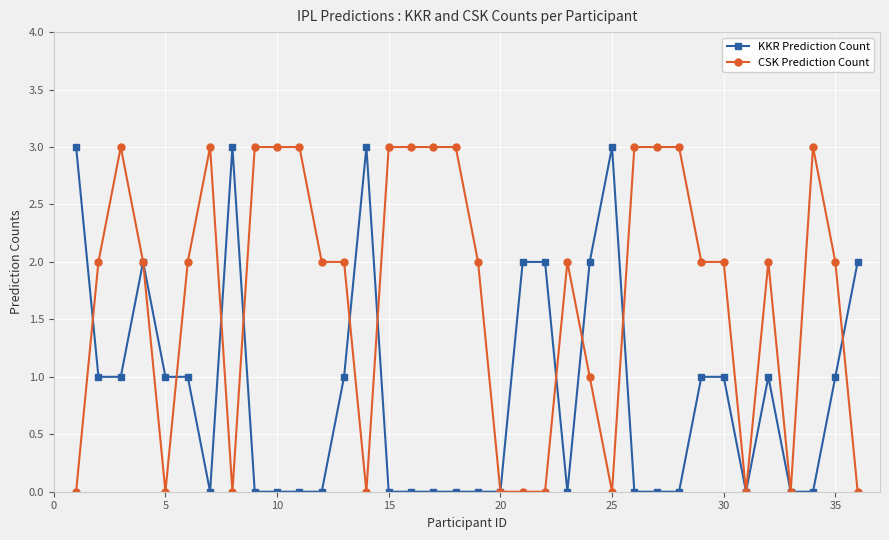

How many distinct data groups are displayed?

2